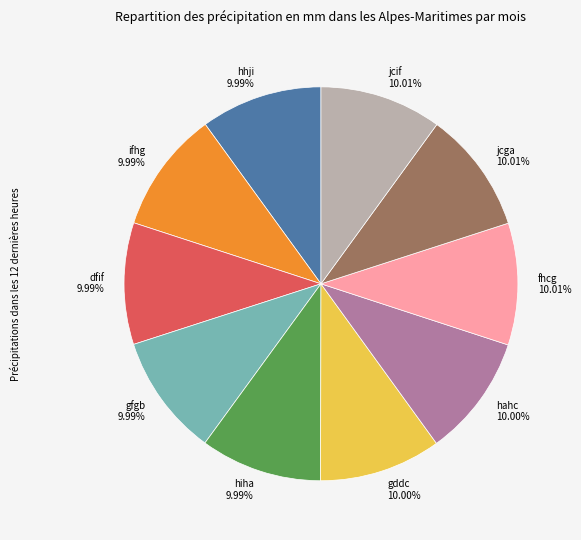

Count the number of slices in the pie.

10